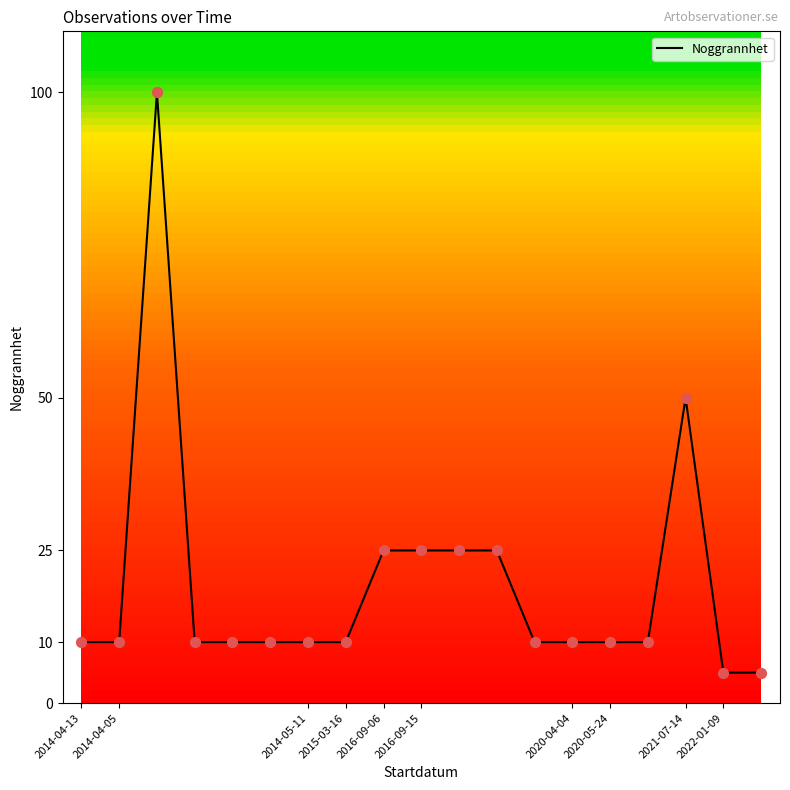

What is the difference between the maximum and minimum values?

95